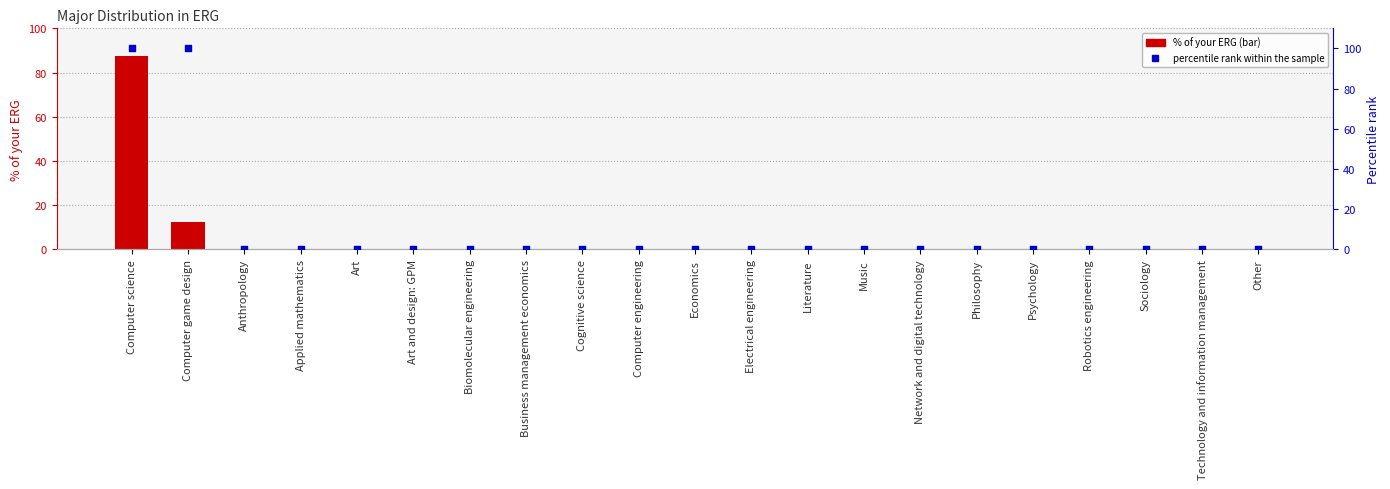

At how many categories does at least one series exceed 82?

2